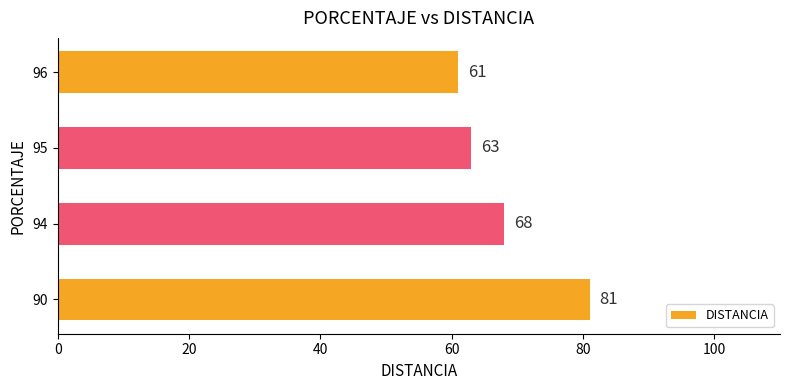

Approximately how many times larger is the value at 90 compared to 94?

1.2